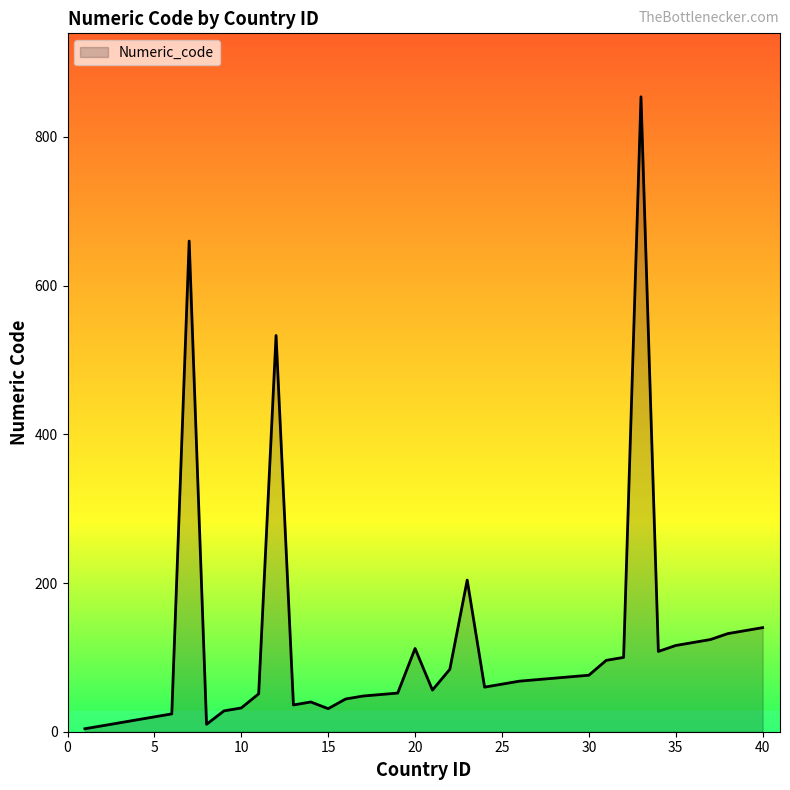

What is the difference between the maximum and minimum values?

850